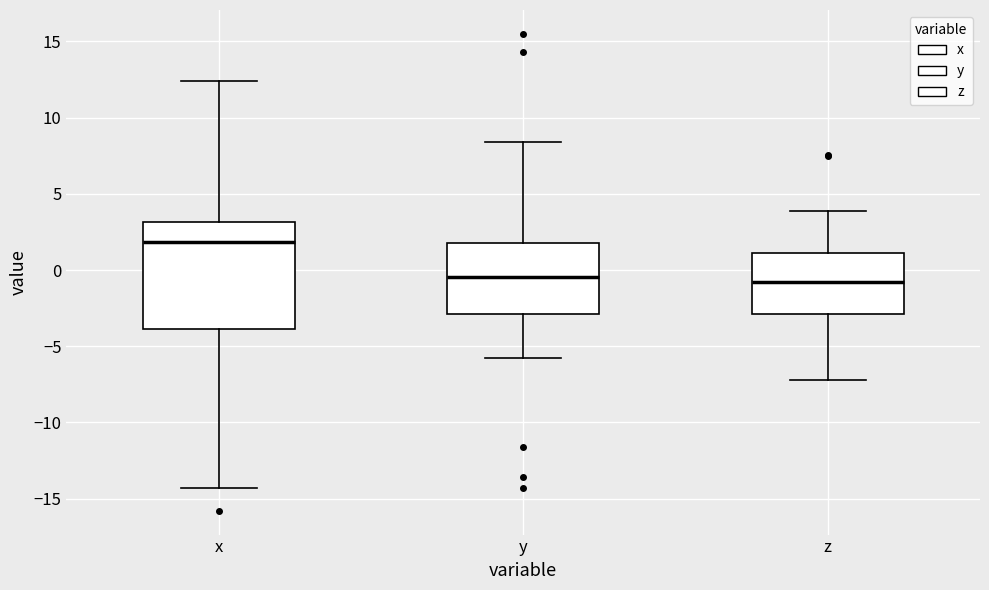

Reading left to right, transcribe this box plot: for each box, give where its median line is, the range the box spans, and where its two whiskers end, as read against the y-axis. The values are not printed on the chart, so give them approximately, as read against the axis.

x: median 2.0, box -4.0 to 3.0, whiskers -14.5 to 12.5
y: median -0.5, box -3.0 to 2.0, whiskers -6.0 to 8.5
z: median -1.0, box -3.0 to 1.0, whiskers -7.0 to 4.0